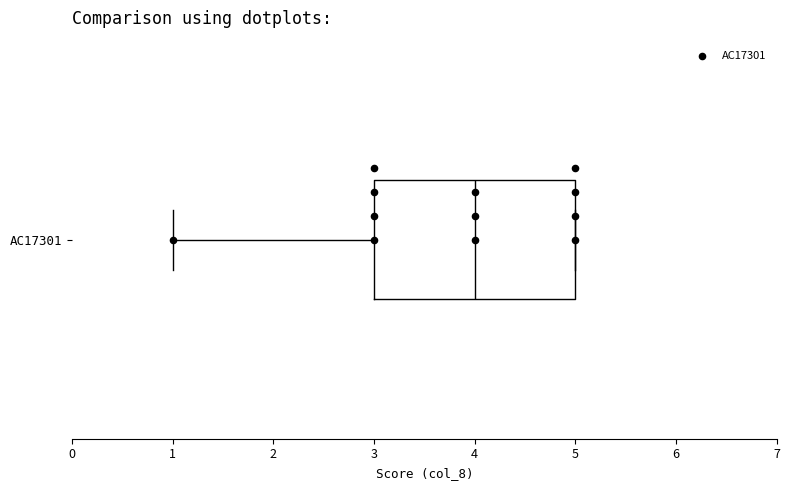

Where does the left whisker of the box for AC17301 end on the x-axis? The values are not printed on the chart, so give them approximately, as read against the axis.

1